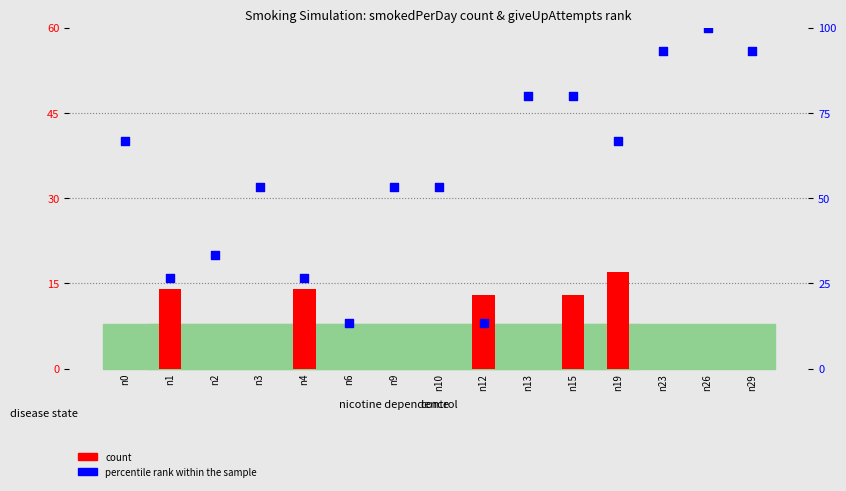

Is the value of percentile rank within the sample at n4 greater than the value of count at n13?

Yes